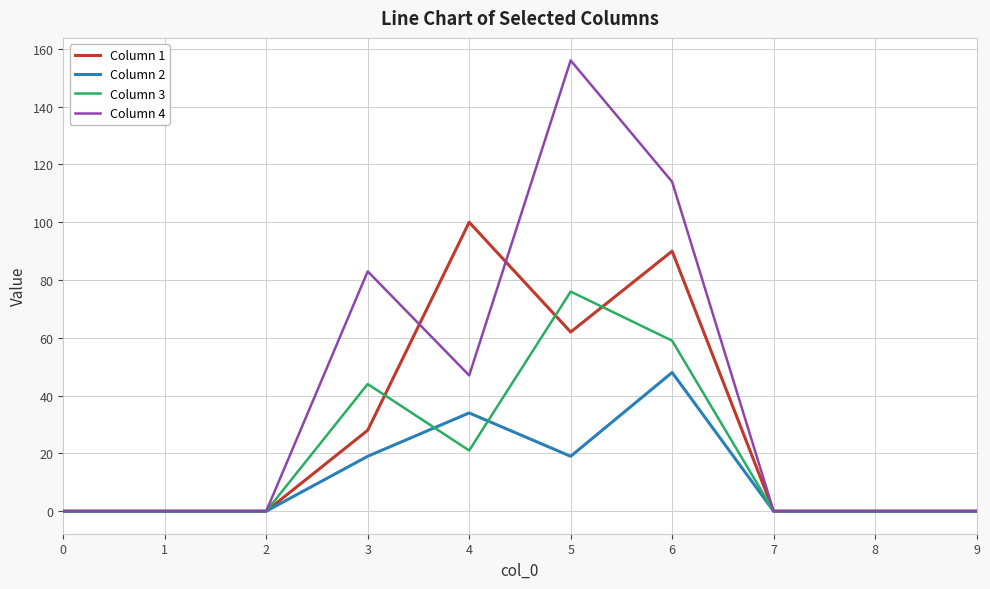

Reading right to left, what are all the values shown in this chart?

Column 1: 0	0	0	90	62	100	28	0	0	0
Column 2: 0	0	0	48	19	34	19	0	0	0
Column 3: 0	0	0	59	76	21	44	0	0	0
Column 4: 0	0	0	114	156	47	83	0	0	0